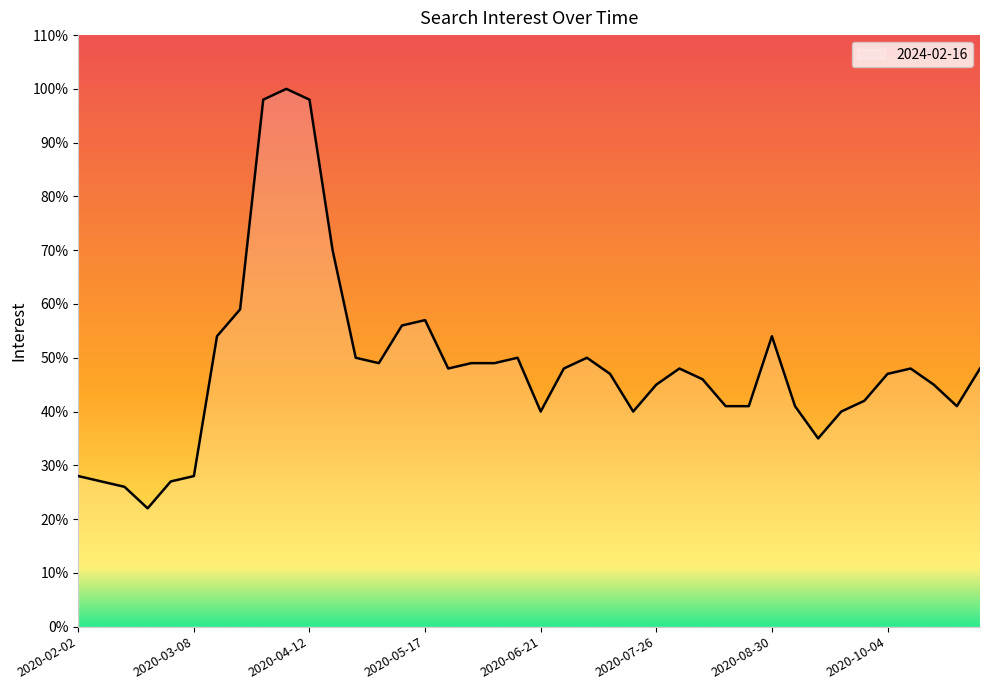

Count the number of categories in the chart.

40